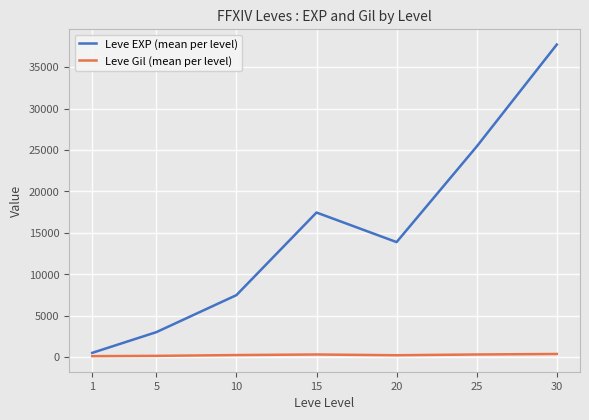

True or false: Leve Gil (mean per level) and Leve EXP (mean per level) intersect in this chart.

False